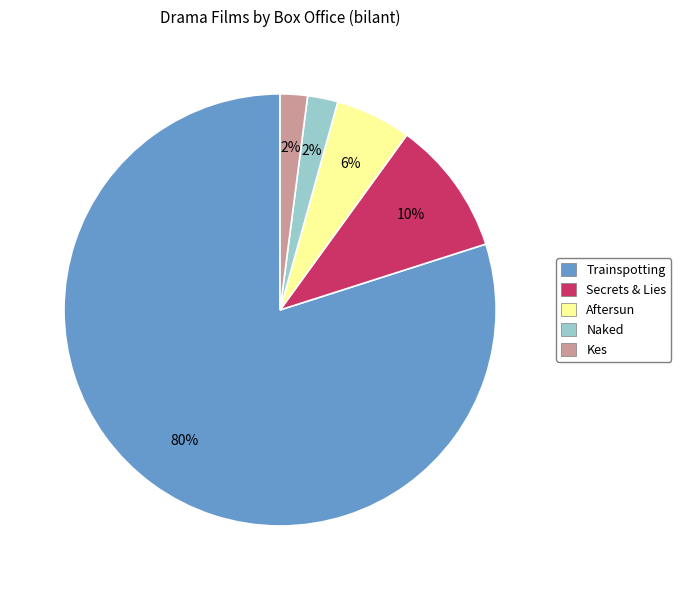

To the nearest percent, what is the combined percentage of Aftersun and Secrets & Lies?

16%